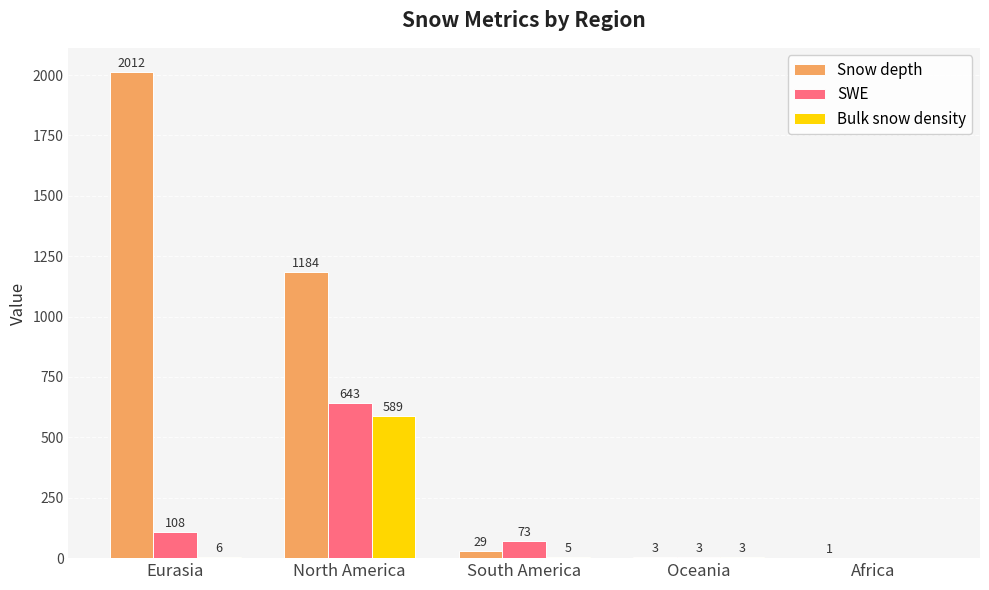

True or false: Snow depth has a value of 3 at Oceania.

True